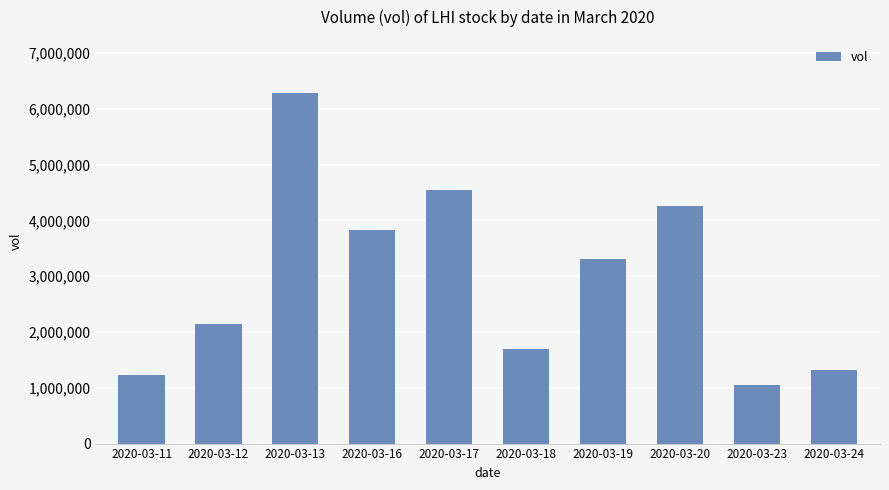

Reading left to right, transcribe all the data shown in this chart.

1223400	2141200	6290400	3835100	4549900	1691700	3301900	4262100	1054900	1326100